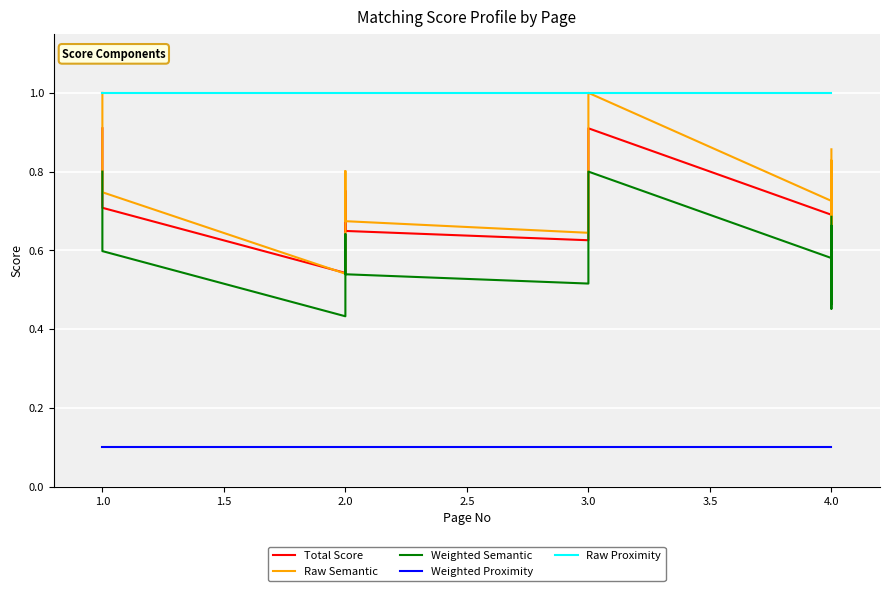

In Total Score, how many points are higher than both neighbors (excluding endpoints)?

5